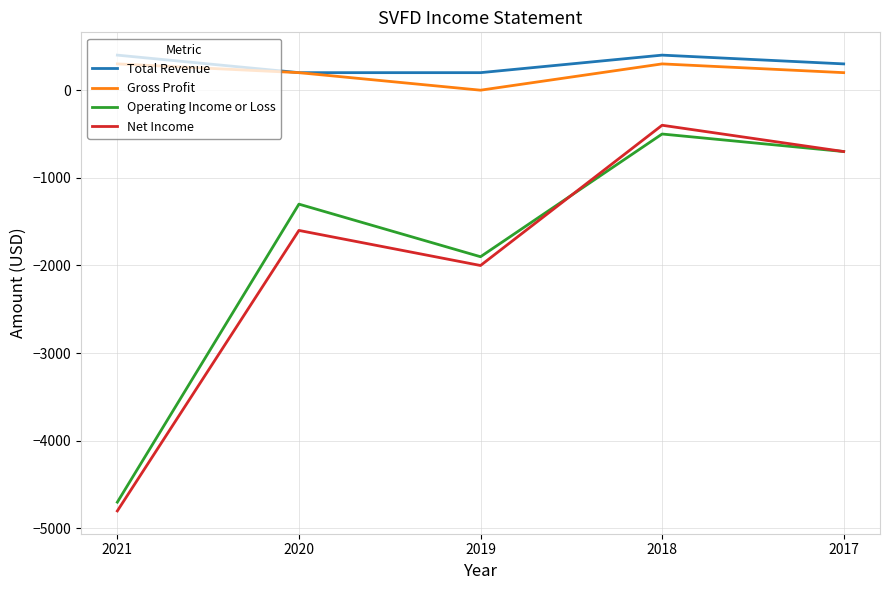

Rank the series by their maximum value, from lowest to highest.

Operating Income or Loss, Net Income, Gross Profit, Total Revenue